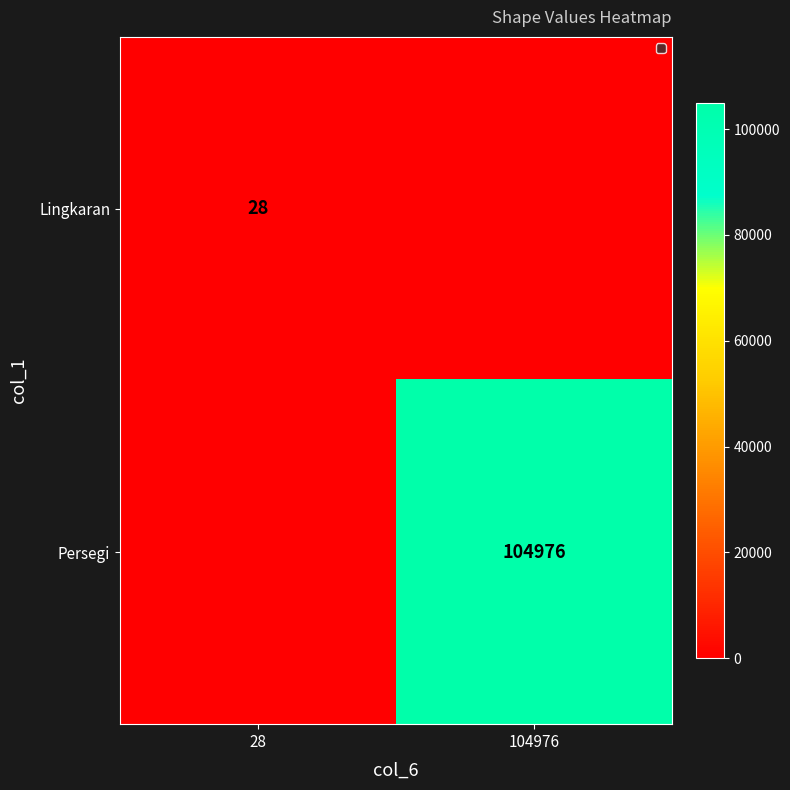

Is it true that Persegi equals 155631 at 104976?

False